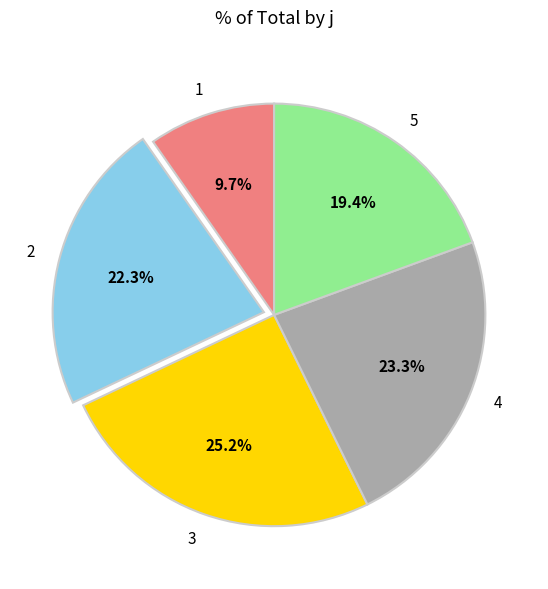

How many slices are in this pie chart?

5